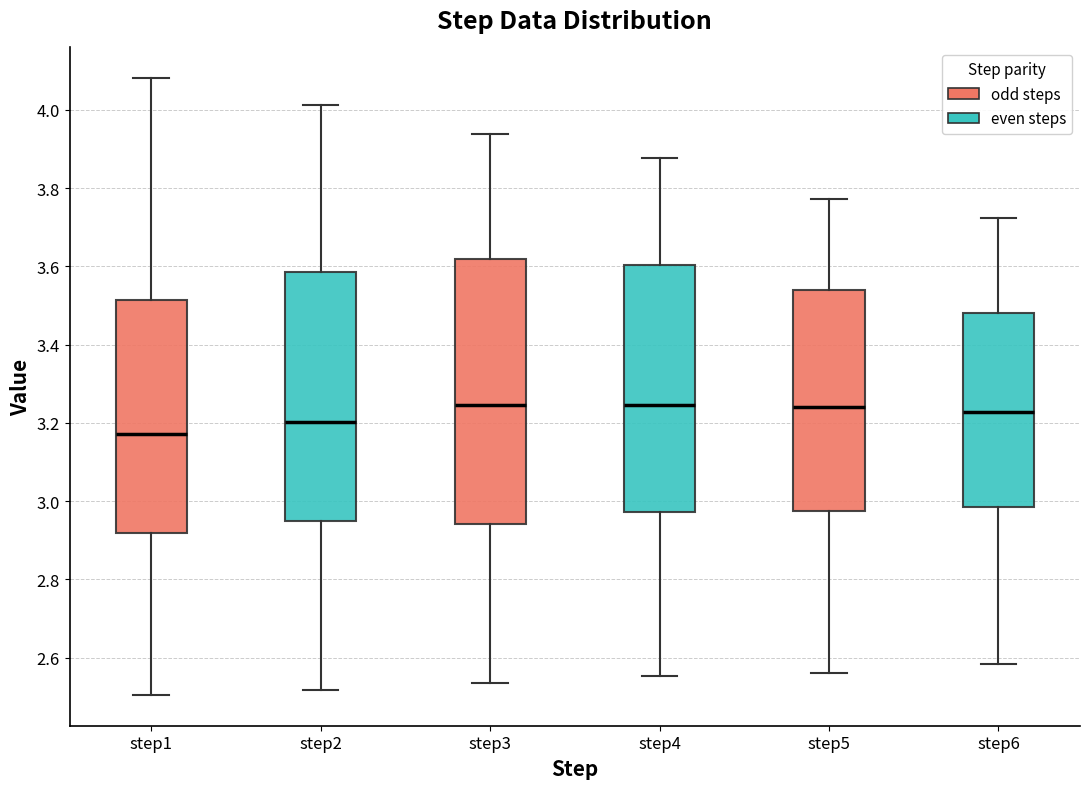

Which box is the tallest, from its lower edge to its upper edge?

step3